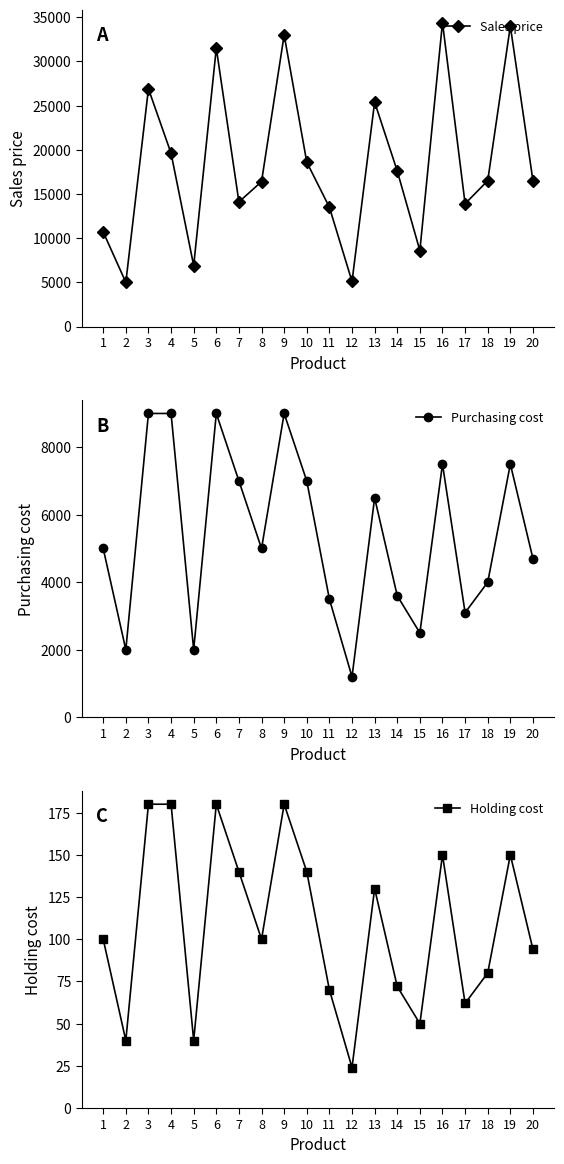

True or false: Holding cost has more than 0 points higher than both neighbors.

True